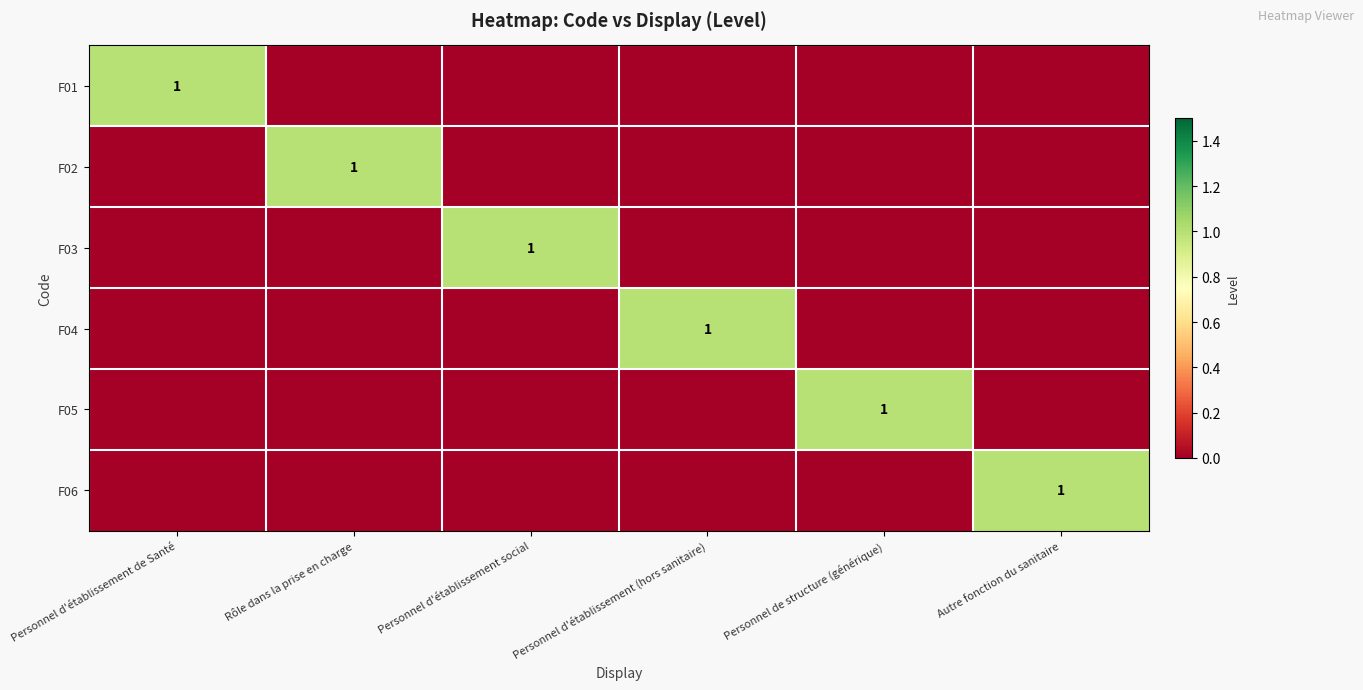

The F05 series shows 1 at Personnel de structure (générique). True or false?

True